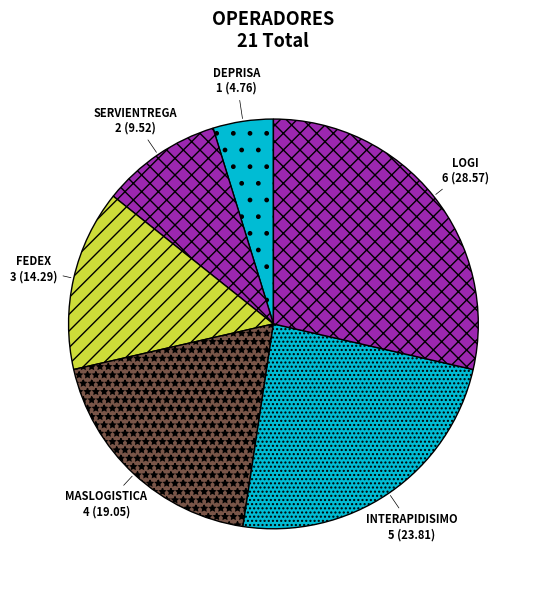

How many slices are in this pie chart?

6